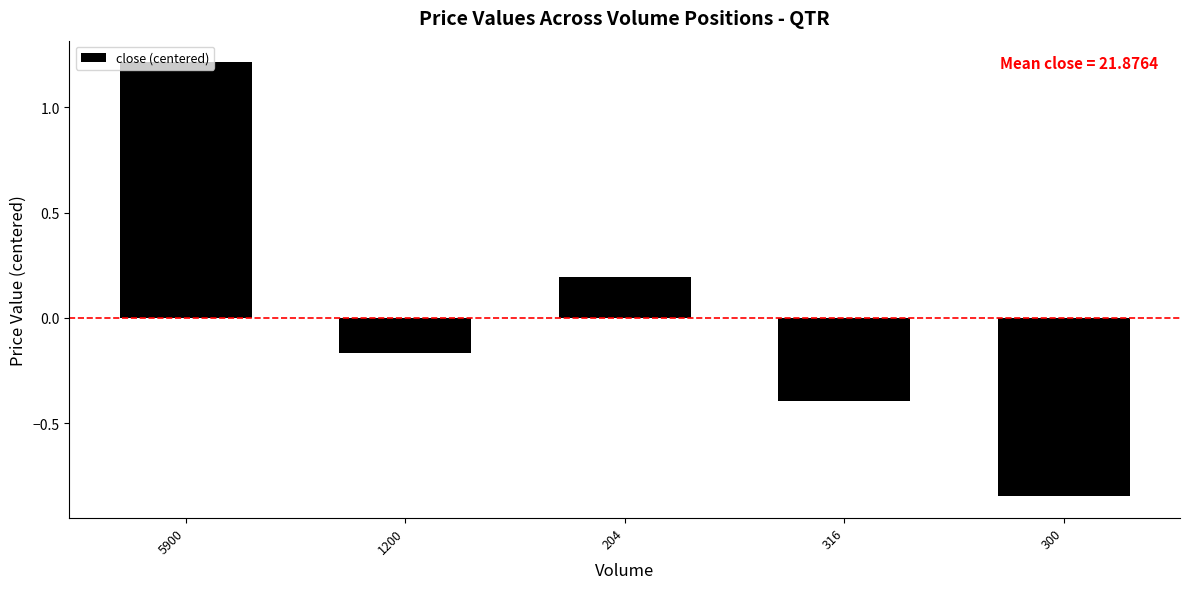

What is the label of the 4th bar from the right?

1200